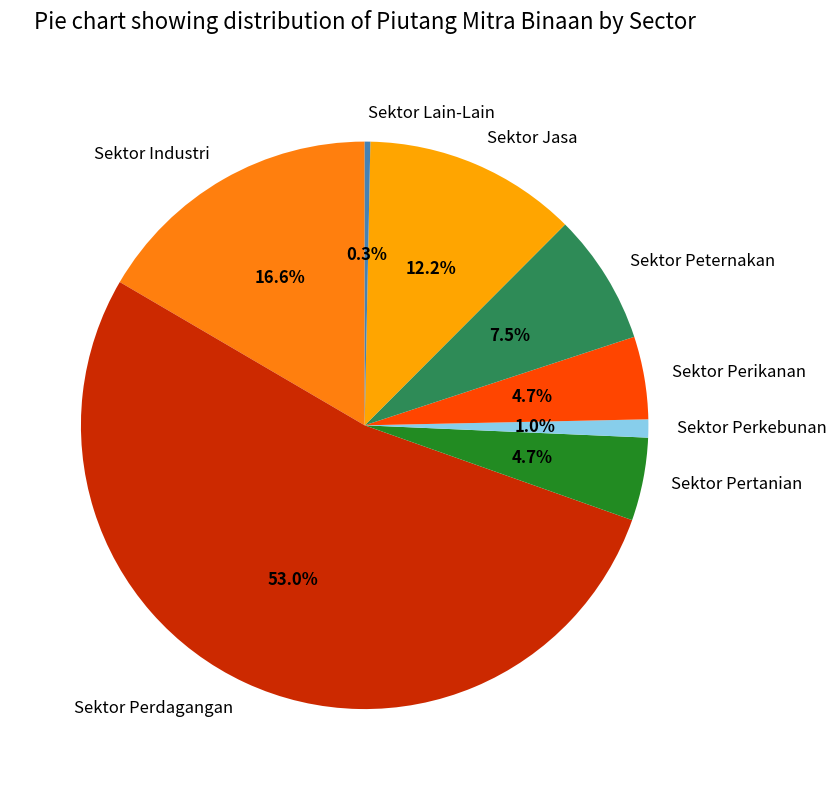

To the nearest percent, what portion does Sektor Perikanan represent?

5%